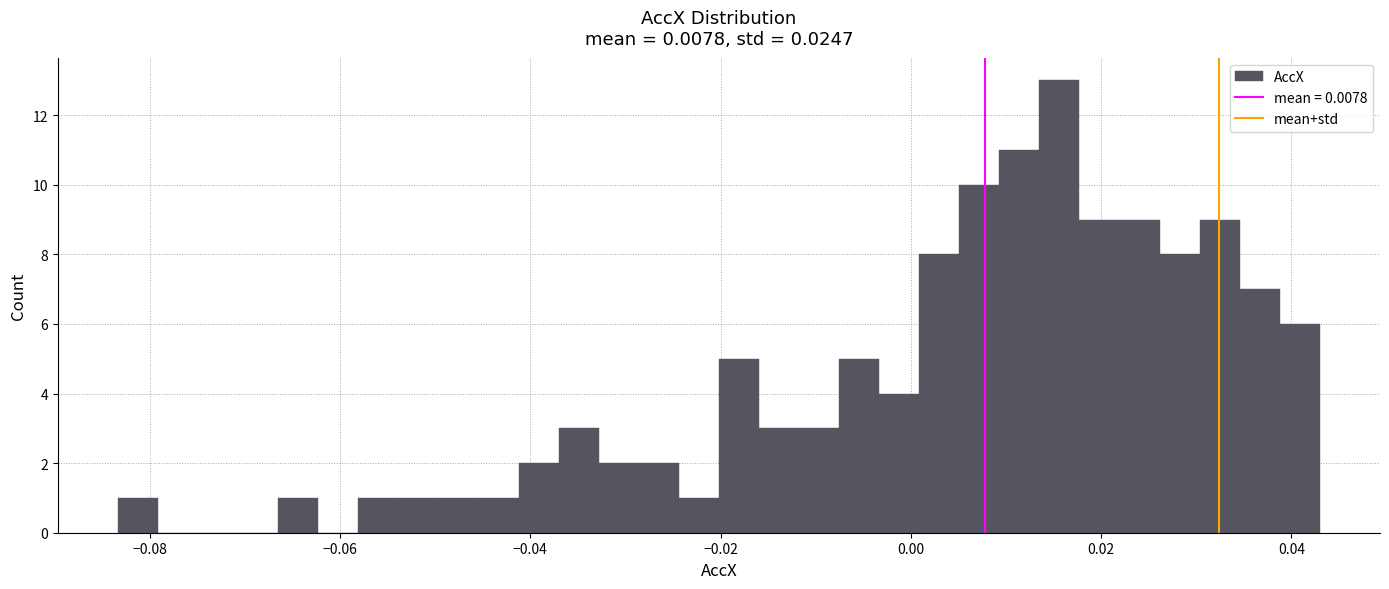

Read against the x-axis, roughly where is the centre of the tallest bar?

0.016